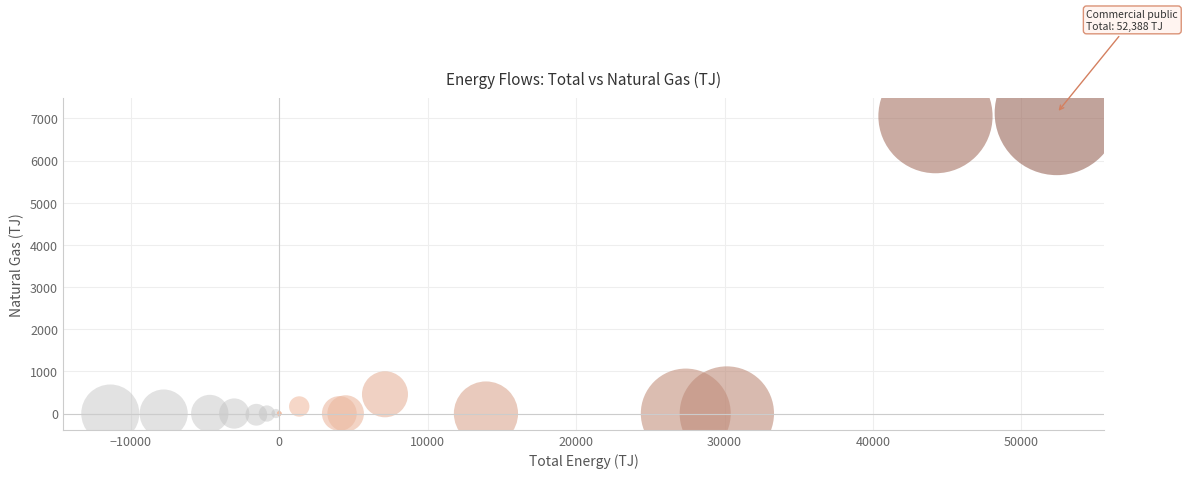

What Y value in the scatter plot is closest to 3549?

456.4